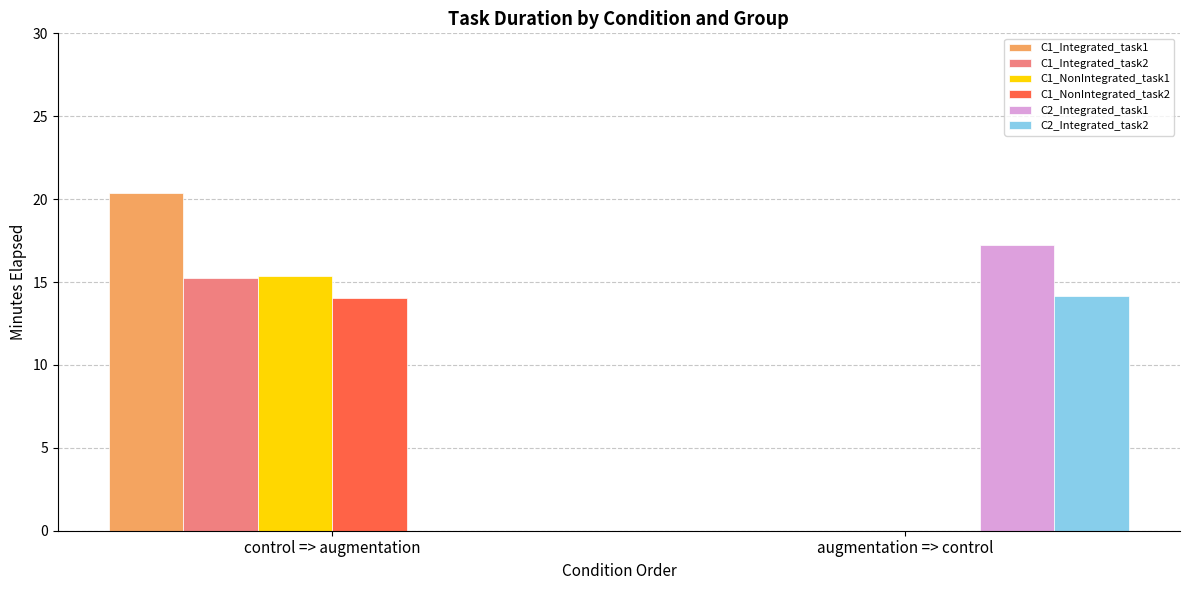

The C1_NonIntegrated_task2 series shows 0.0 at augmentation => control. True or false?

True